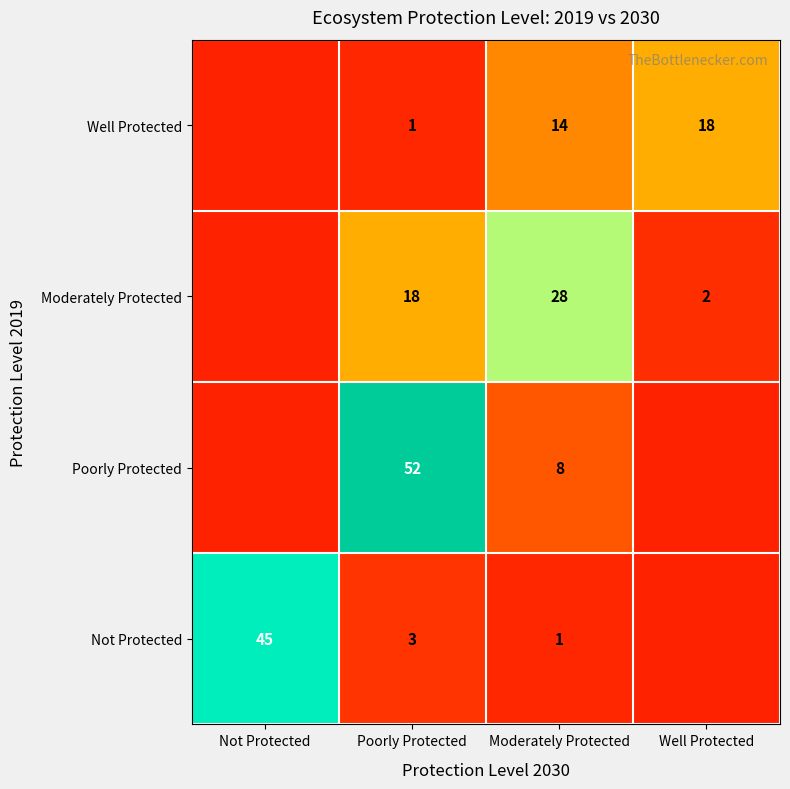

The value of Poorly Protected at Moderately Protected is 8. True or false?

True